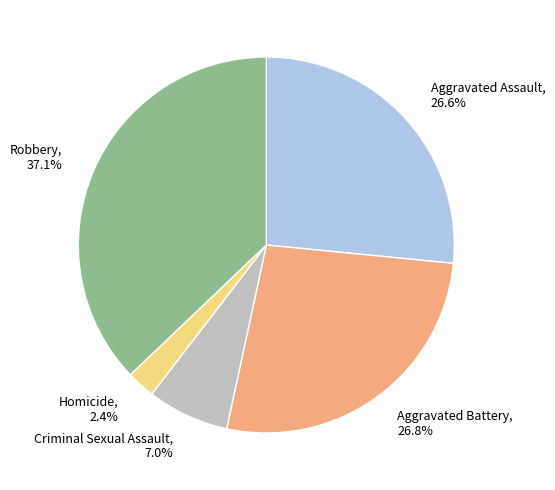

To the nearest percent, what portion does Criminal Sexual Assault represent?

7%